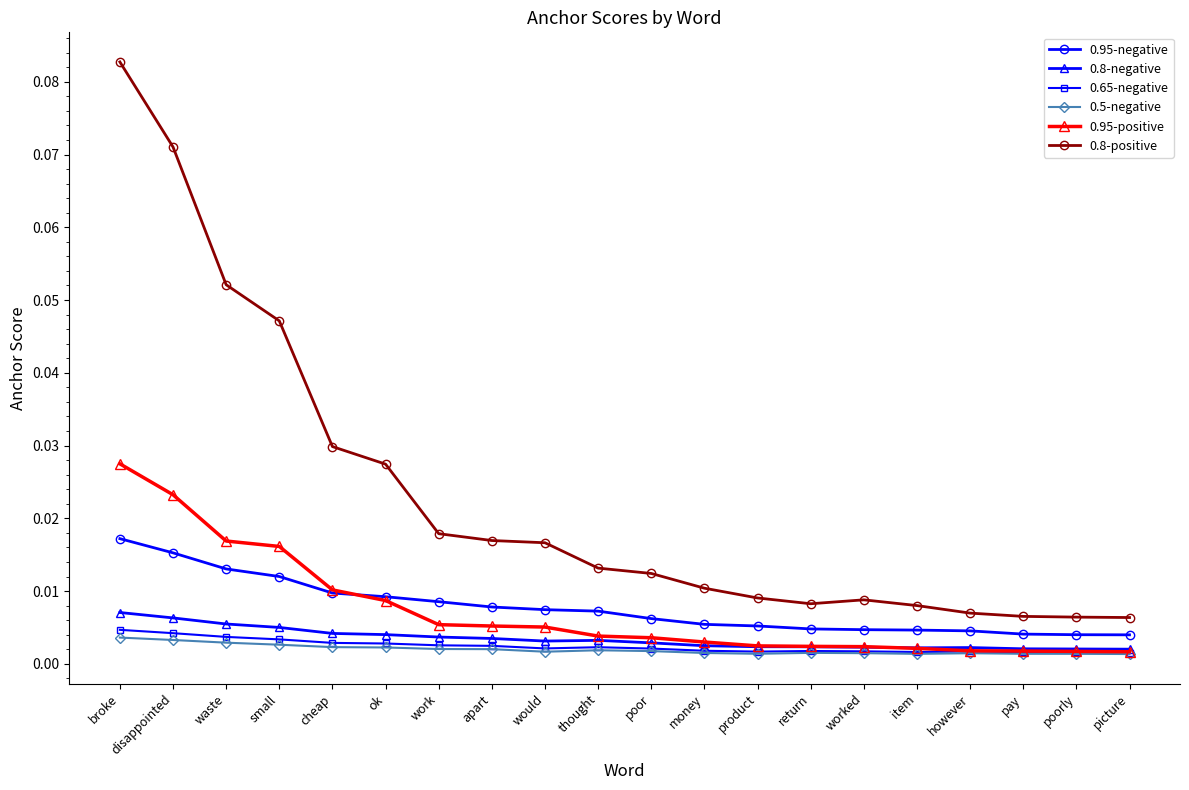

What is the label of the 1st point from the right?

picture